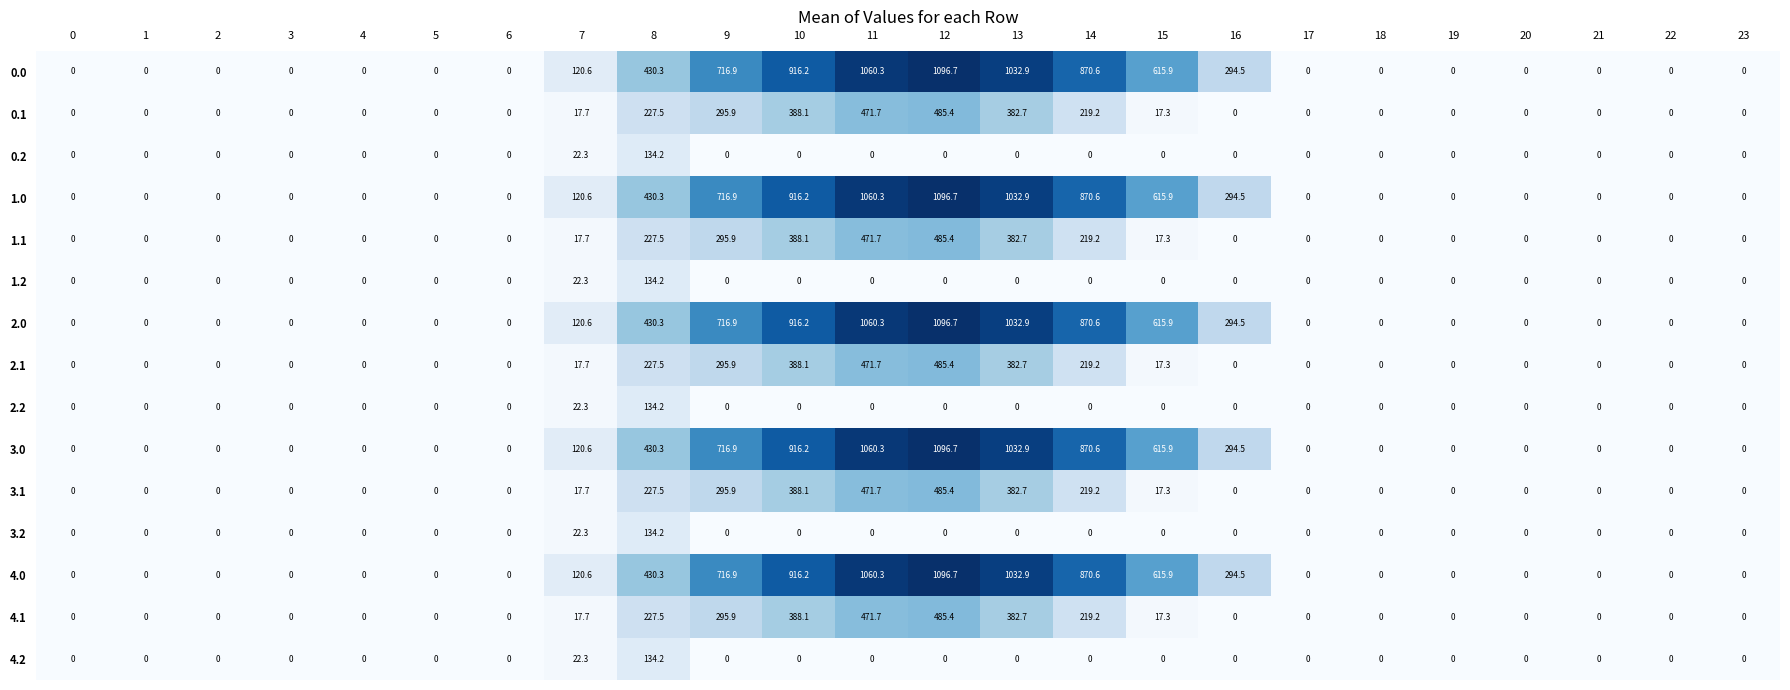

The 3.2 series shows 43.3 at 12. True or false?

False